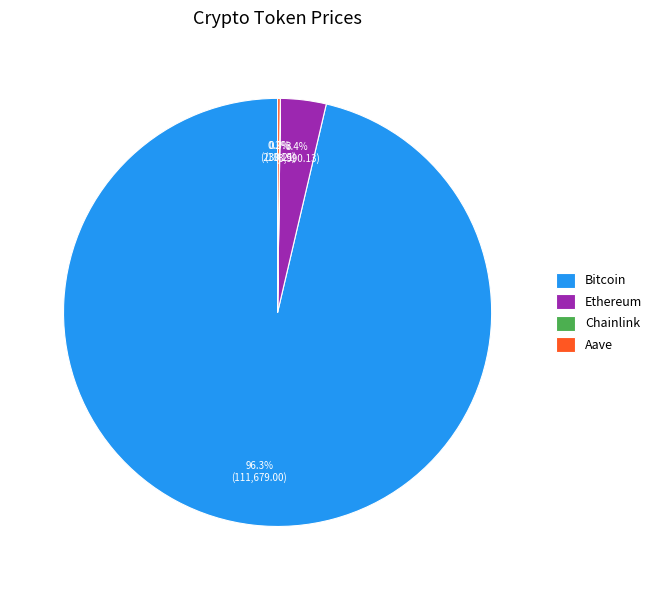

Which category has the biggest portion of the pie?

Bitcoin